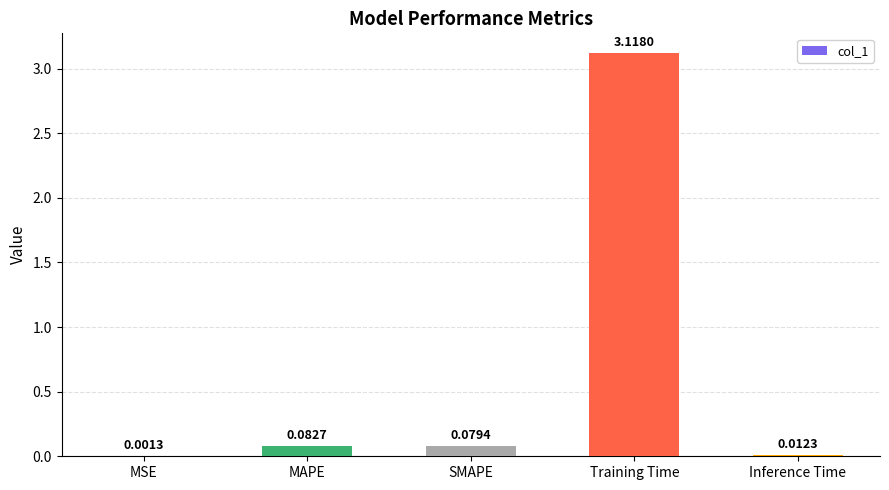

Are the bars horizontal?

No